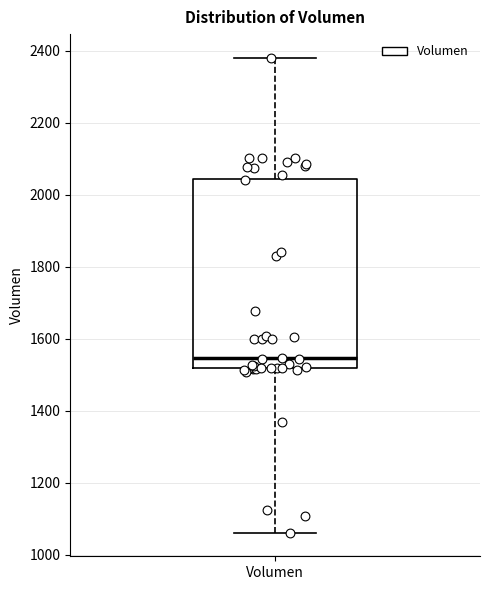

Transcribe this box plot: give where the median line is, the range the box spans, and where the two whiskers end, as read against the y-axis. The values are not printed on the chart, so give them approximately, as read against the axis.

median 1540, box 1520 to 2040, whiskers 1060 to 2380